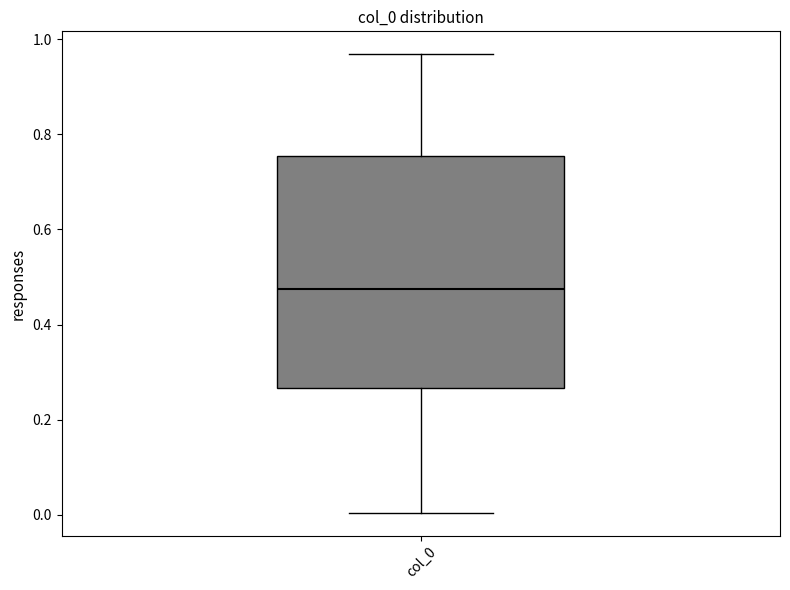

Where is the upper edge of the box for col_0 on the y-axis? The values are not printed on the chart, so give them approximately, as read against the axis.

0.76